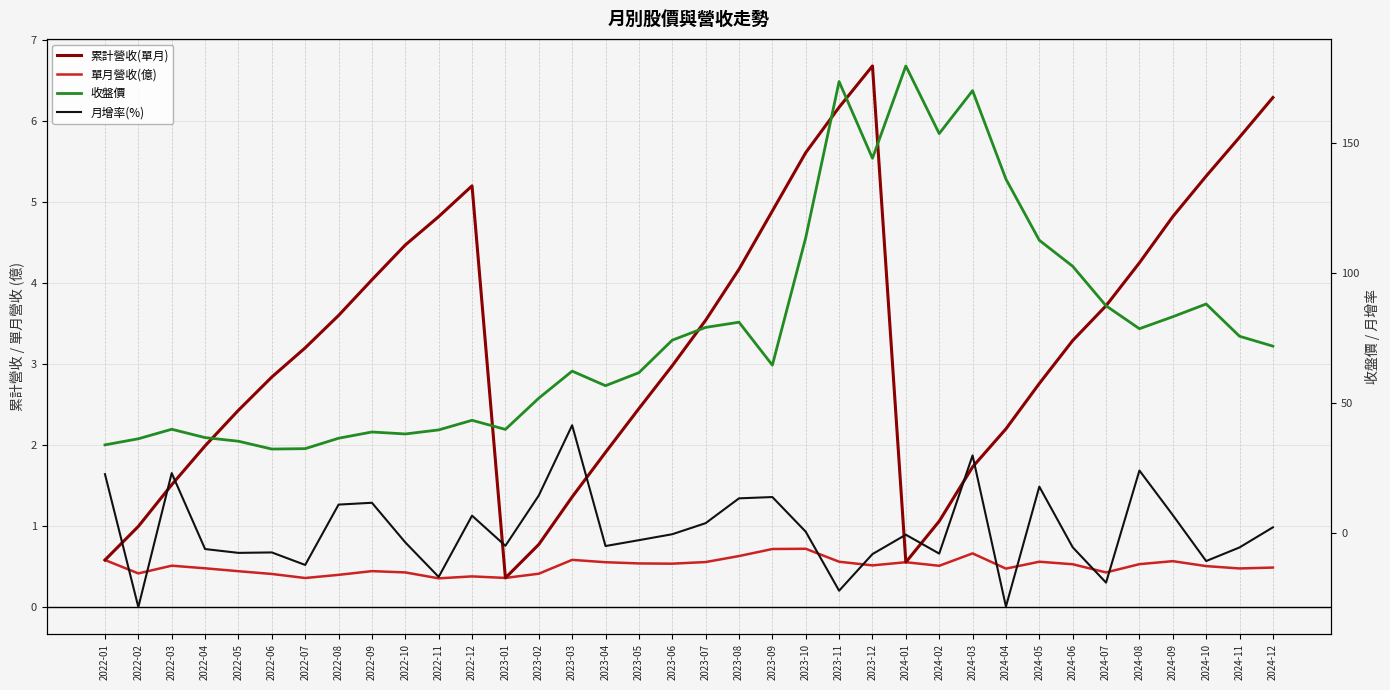

Which series has the widest spread of values?

收盤價